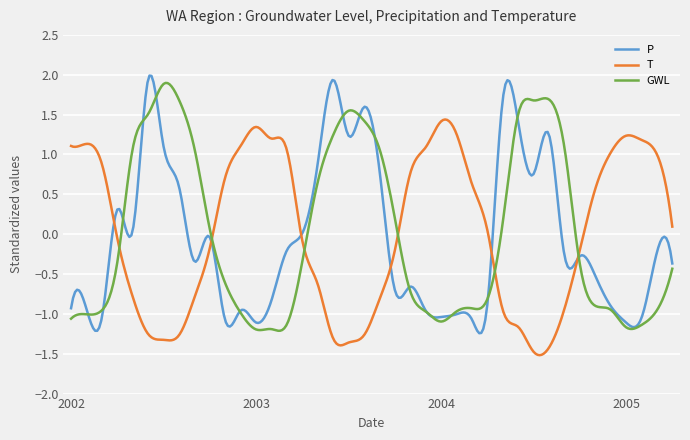

What is the difference between the maximum and minimum values in the GWL series?

3.1